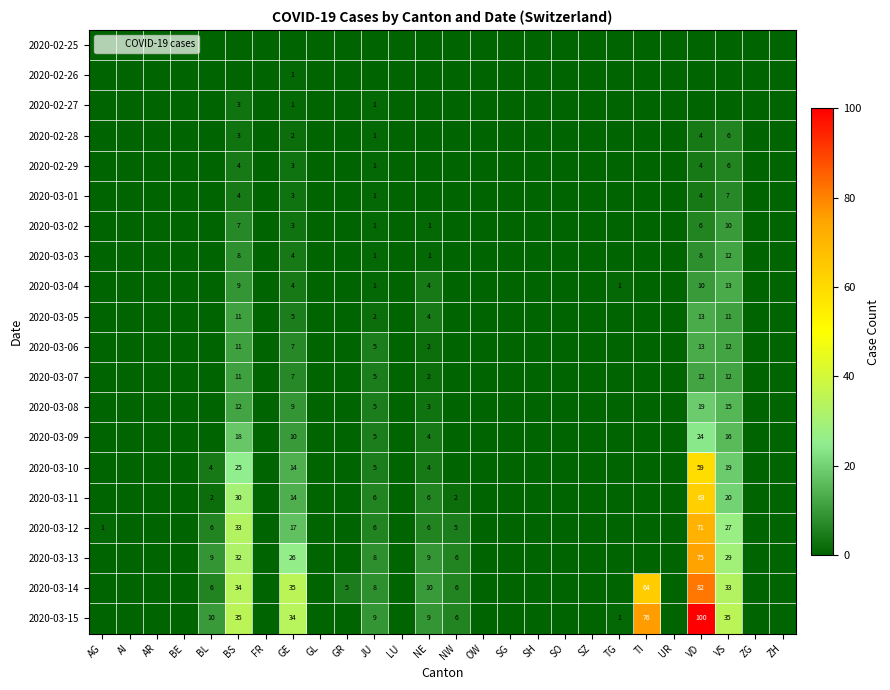

Is it true that 2020-02-26 equals 0 at BE?

True